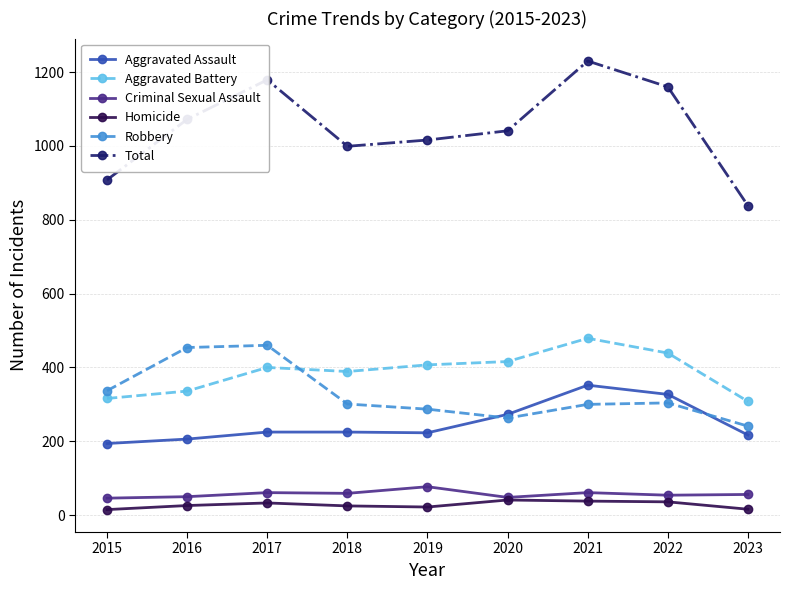

What is the value of the Total point at the 4th from the left?

999